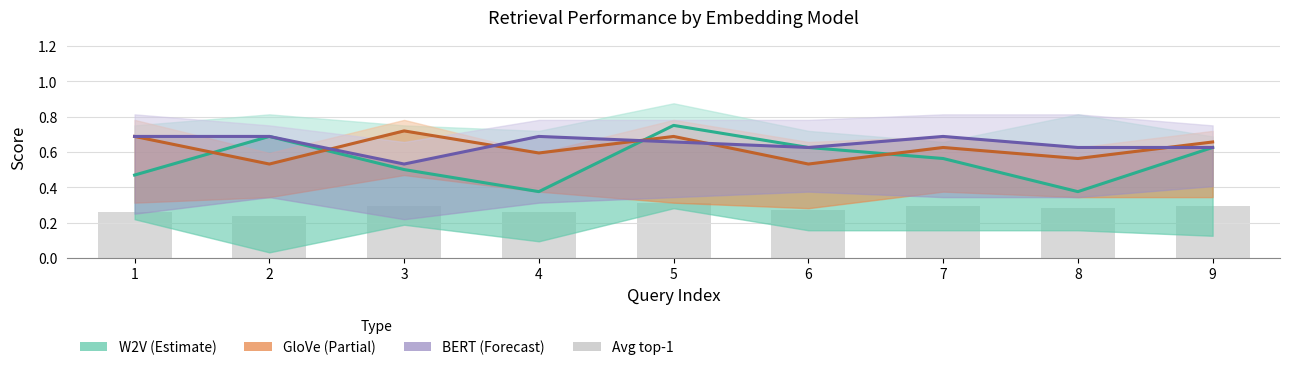

The Avg top-1 (bars) series shows 0.1 at 8. True or false?

False